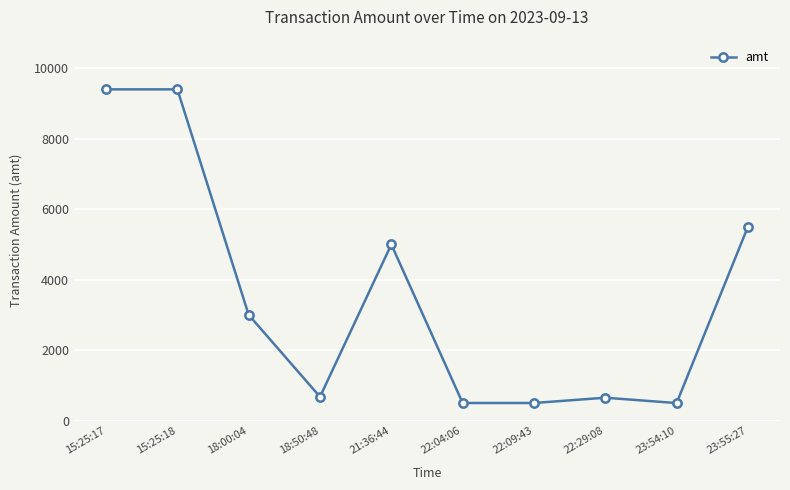

Where is the first local minimum?

18:50:48